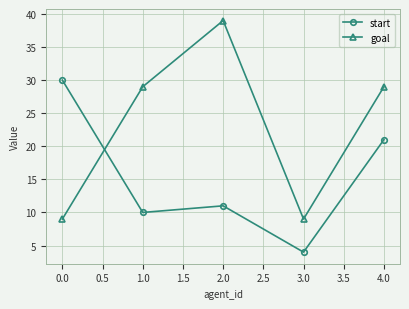

Between 0.0 and 2.0, which series saw the biggest shift?

goal